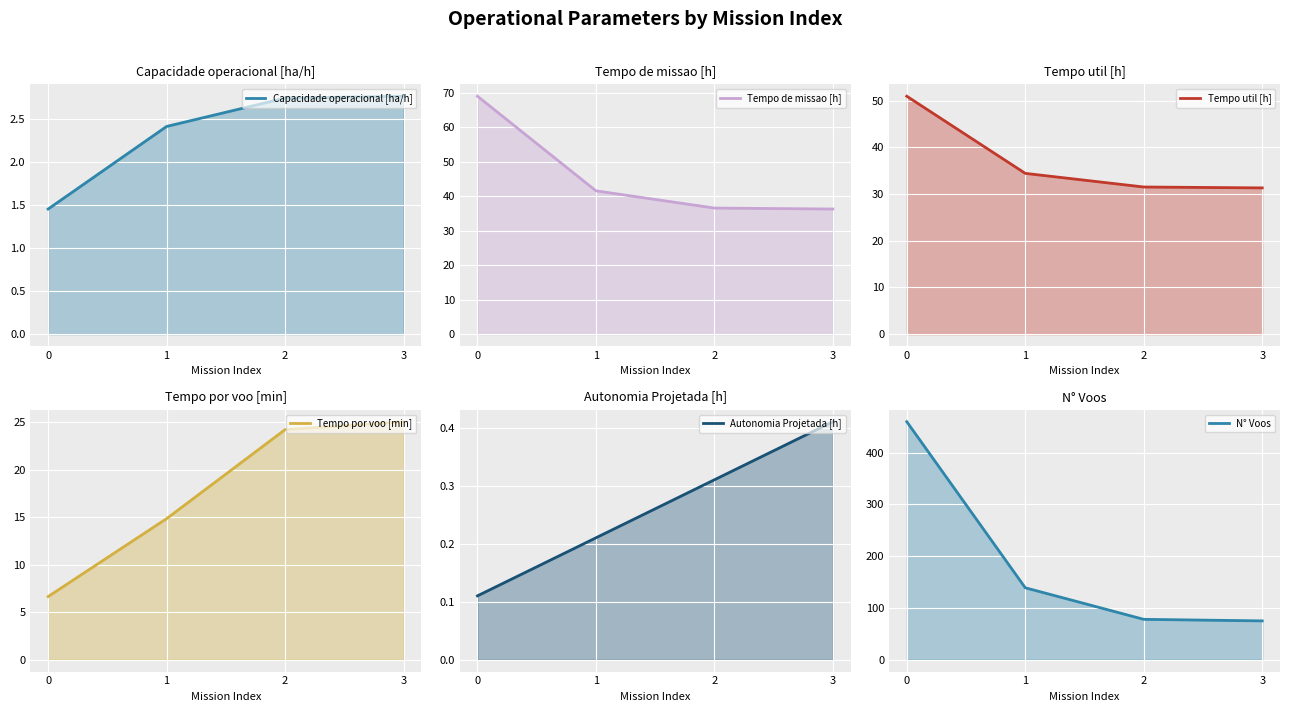

List the labels in order of Autonomia Projetada [h] value, largest first.

3, 2, 1, 0